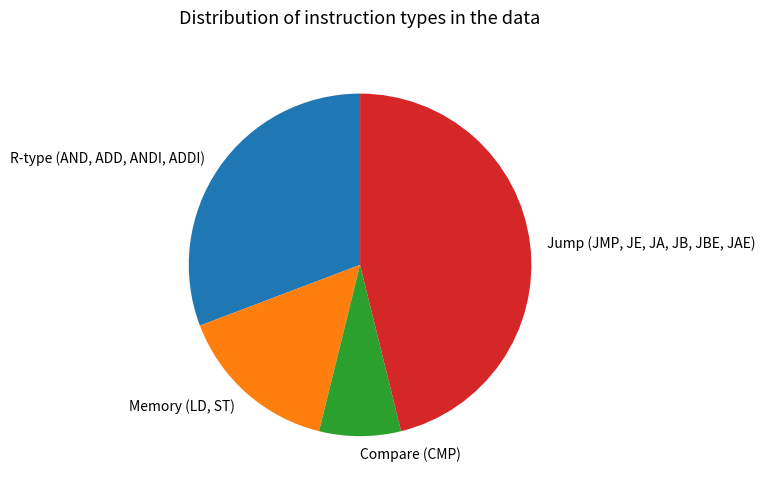

True or false: Jump (JMP, JE, JA, JB, JBE, JAE) accounts for 36% of the total.

False